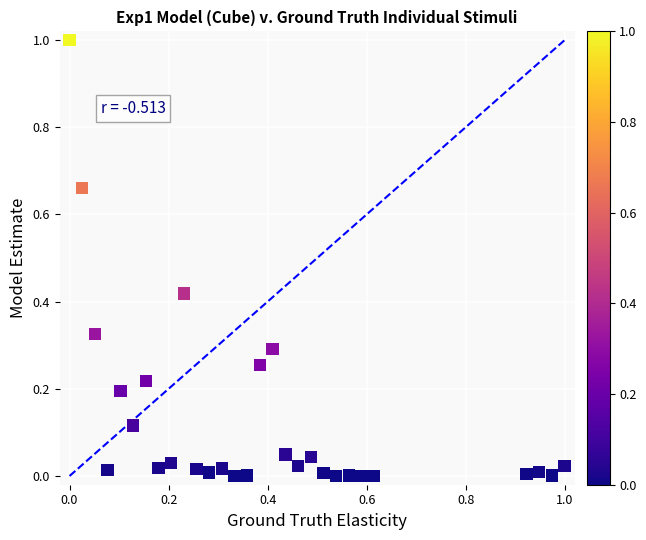

What is the range of Y values (max minus min)?

1.0